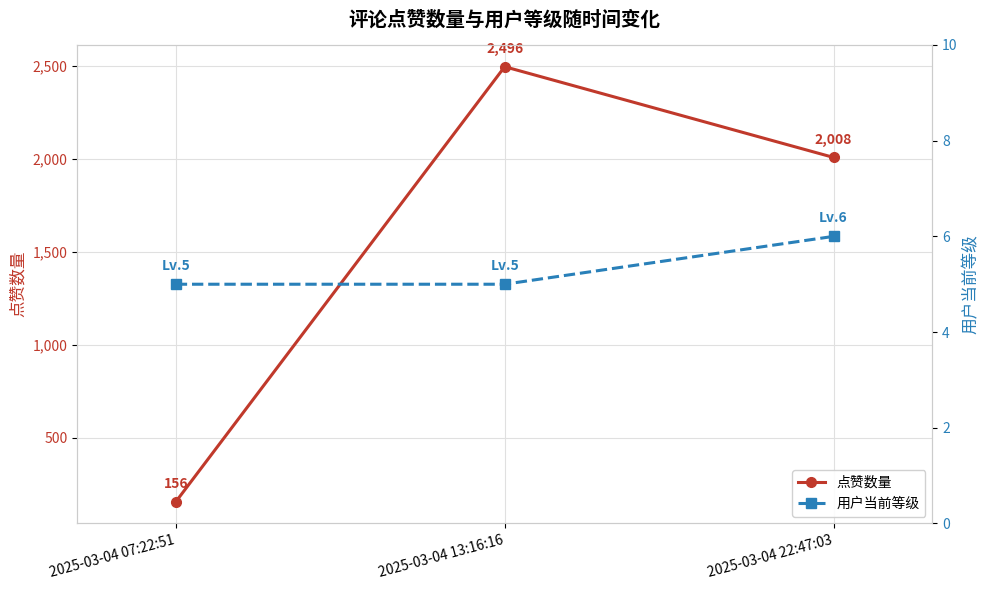

Which series has the largest total across all categories?

点赞数量